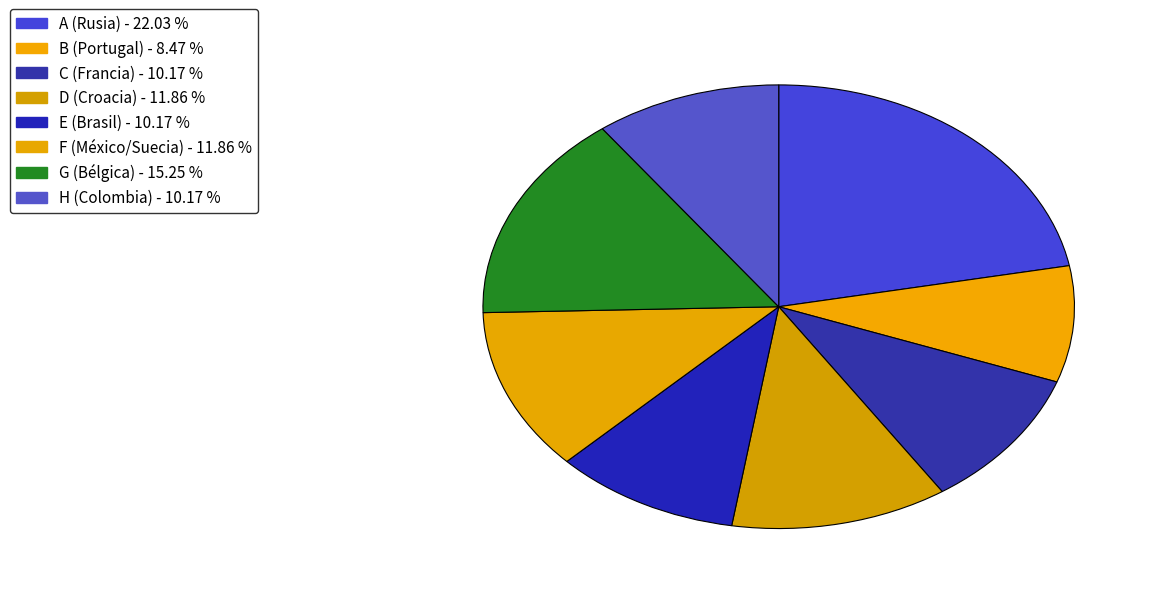

How many slices are in this pie chart?

8